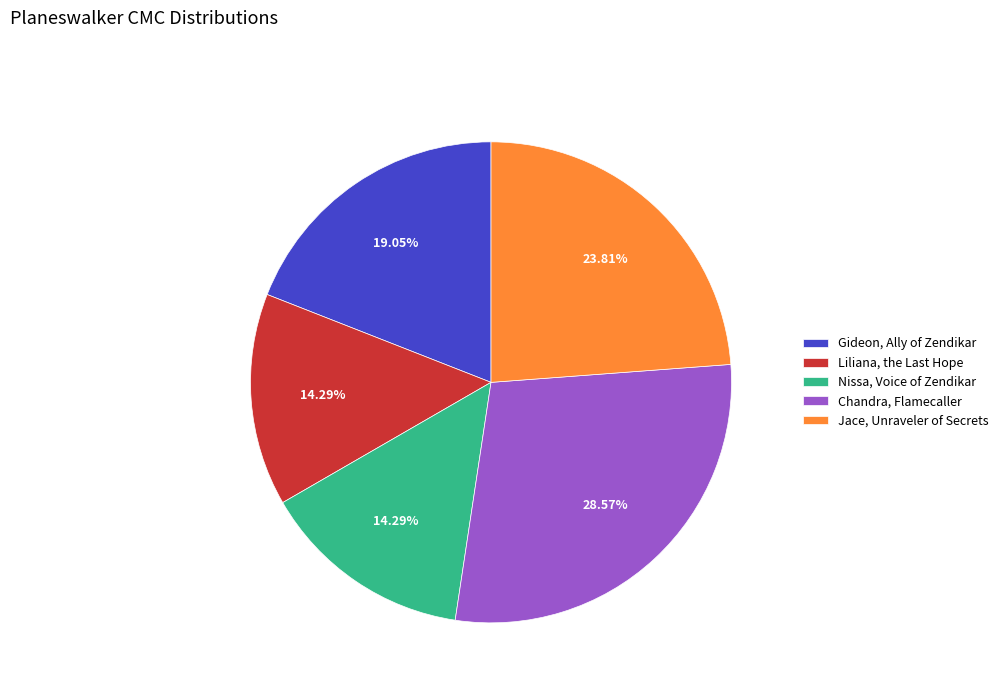

Is there any slice that represents more than half of the pie?

No